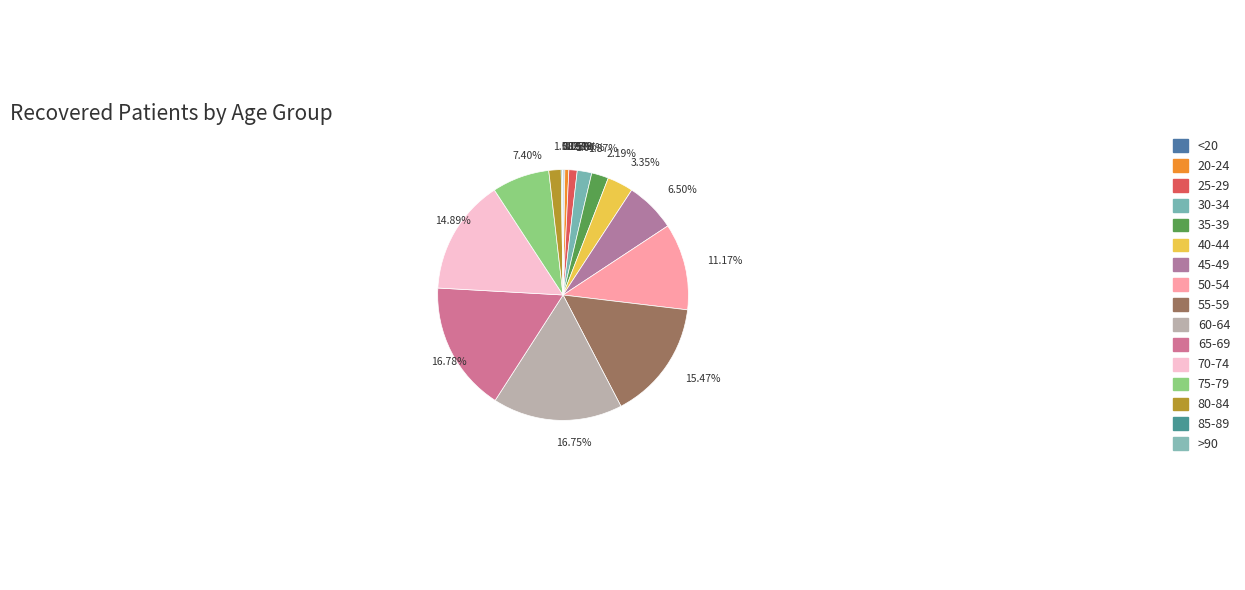

Approximately how many times larger is the value at 16.75% compared to 6.50%?

2.6